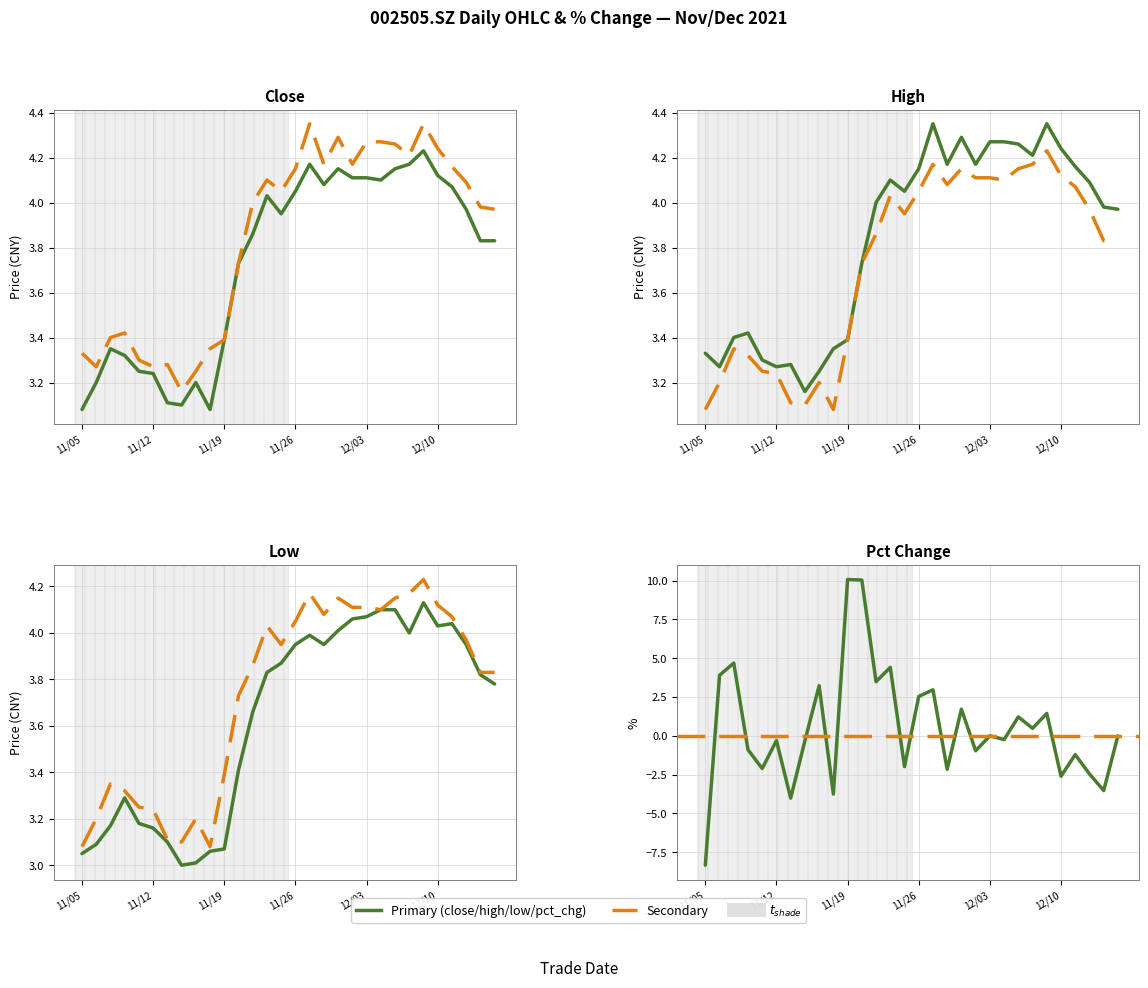

True or false: low and high intersect in this chart.

False